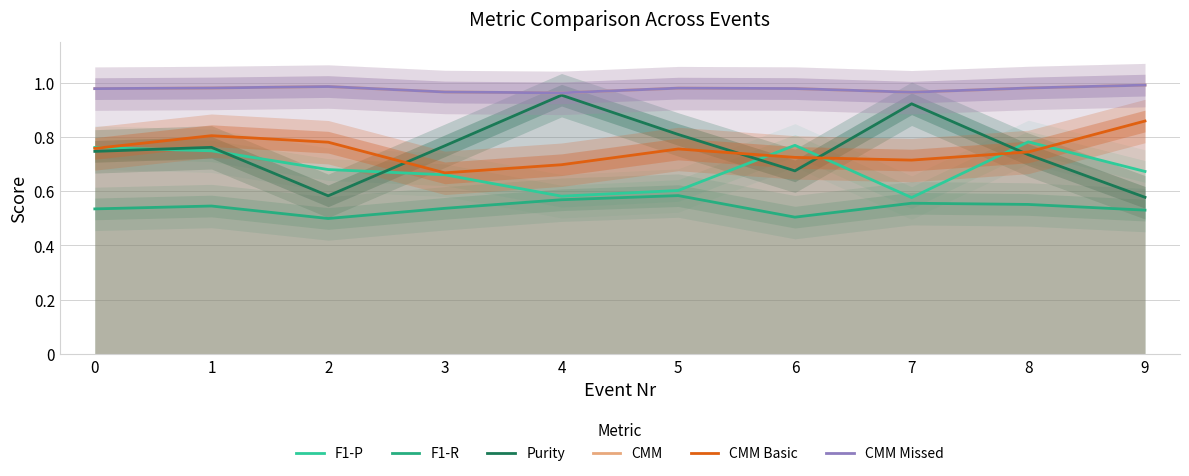

Is the value of CMM Missed at 3 greater than the value of F1-P at 4?

Yes